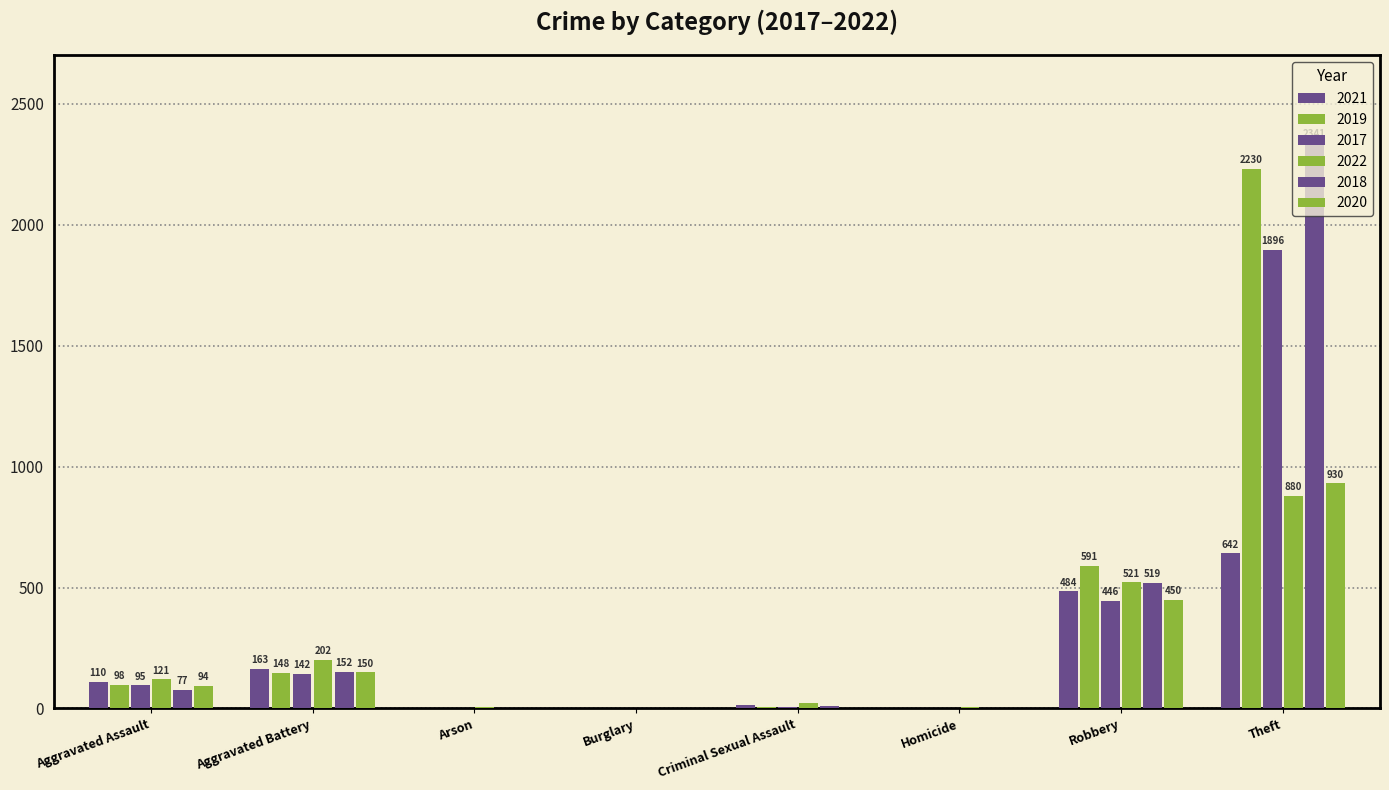

How many groups of bars are there?

8